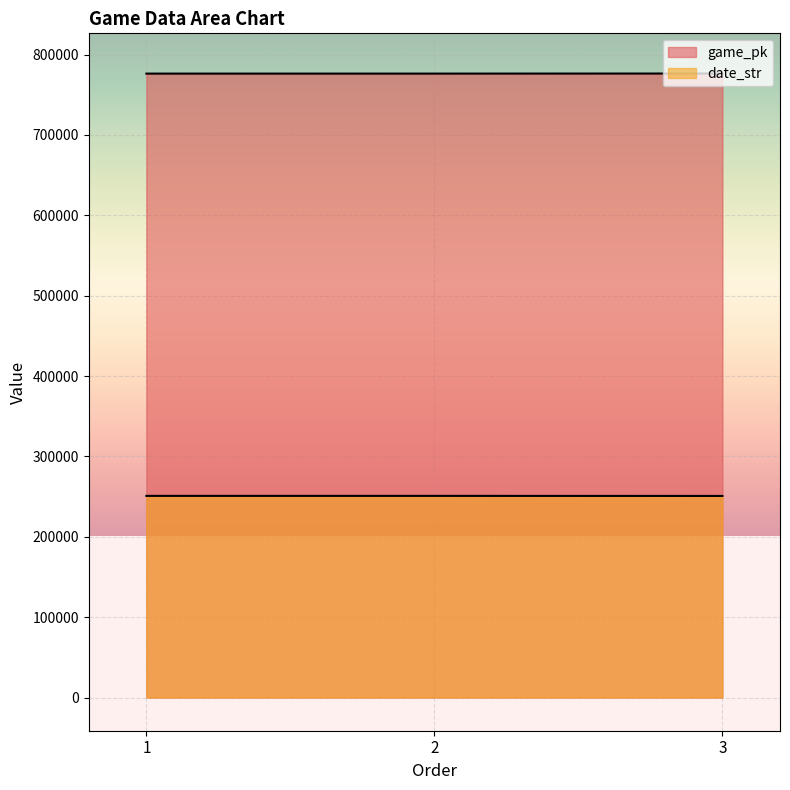

True or false: date_str has a value of 250831 at 3.

True